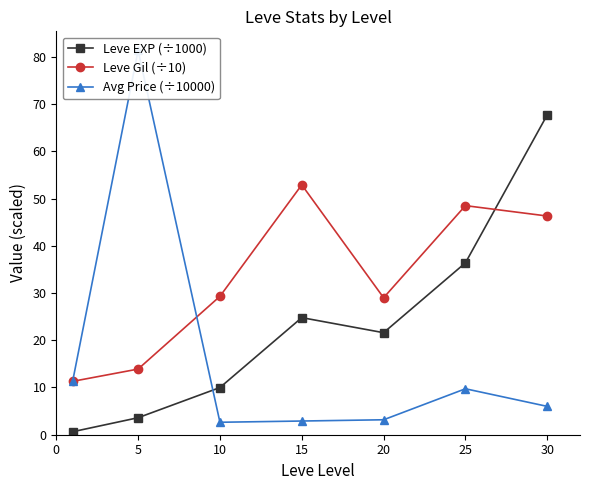

Which series ends up on top after the final intersection of Leve Gil (÷10) and Avg Price (÷10000)?

Leve Gil (÷10)